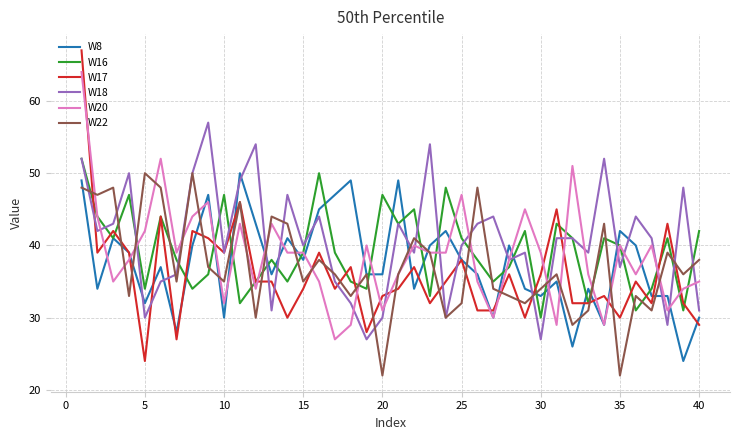

True or false: W16 has more than 0 points higher than both neighbors.

True